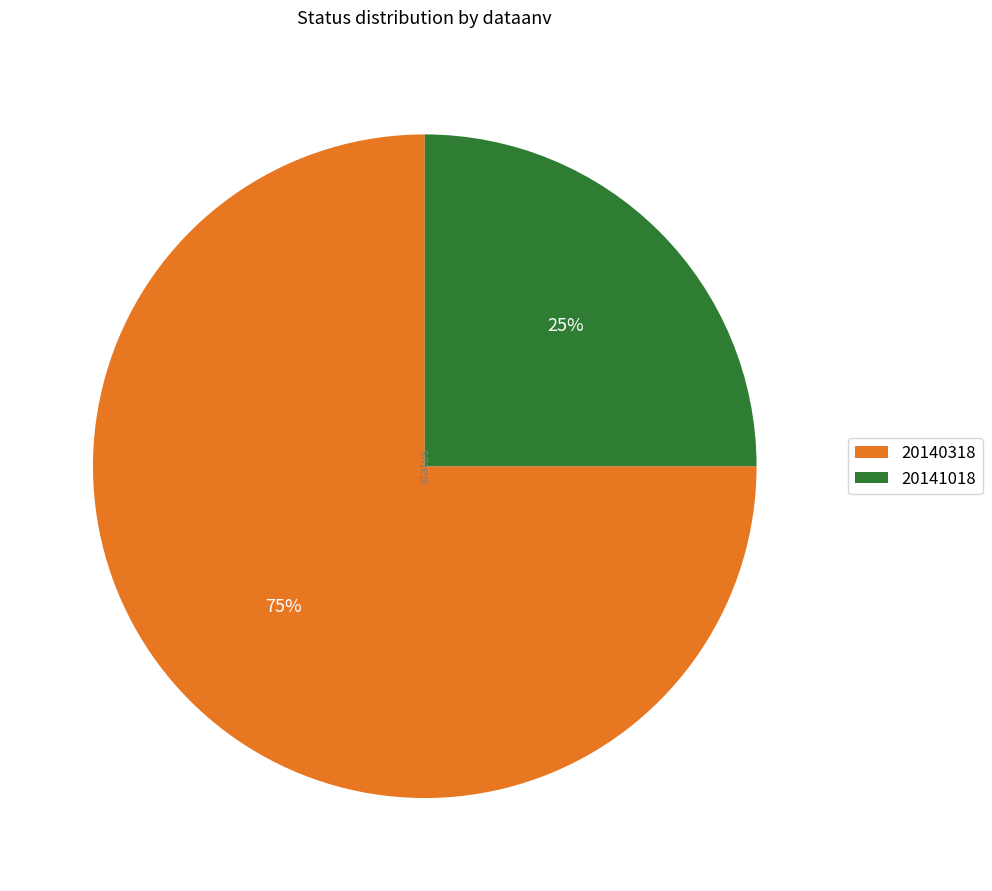

Combined, do 20141018 and 20140318 account for over 50%?

Yes